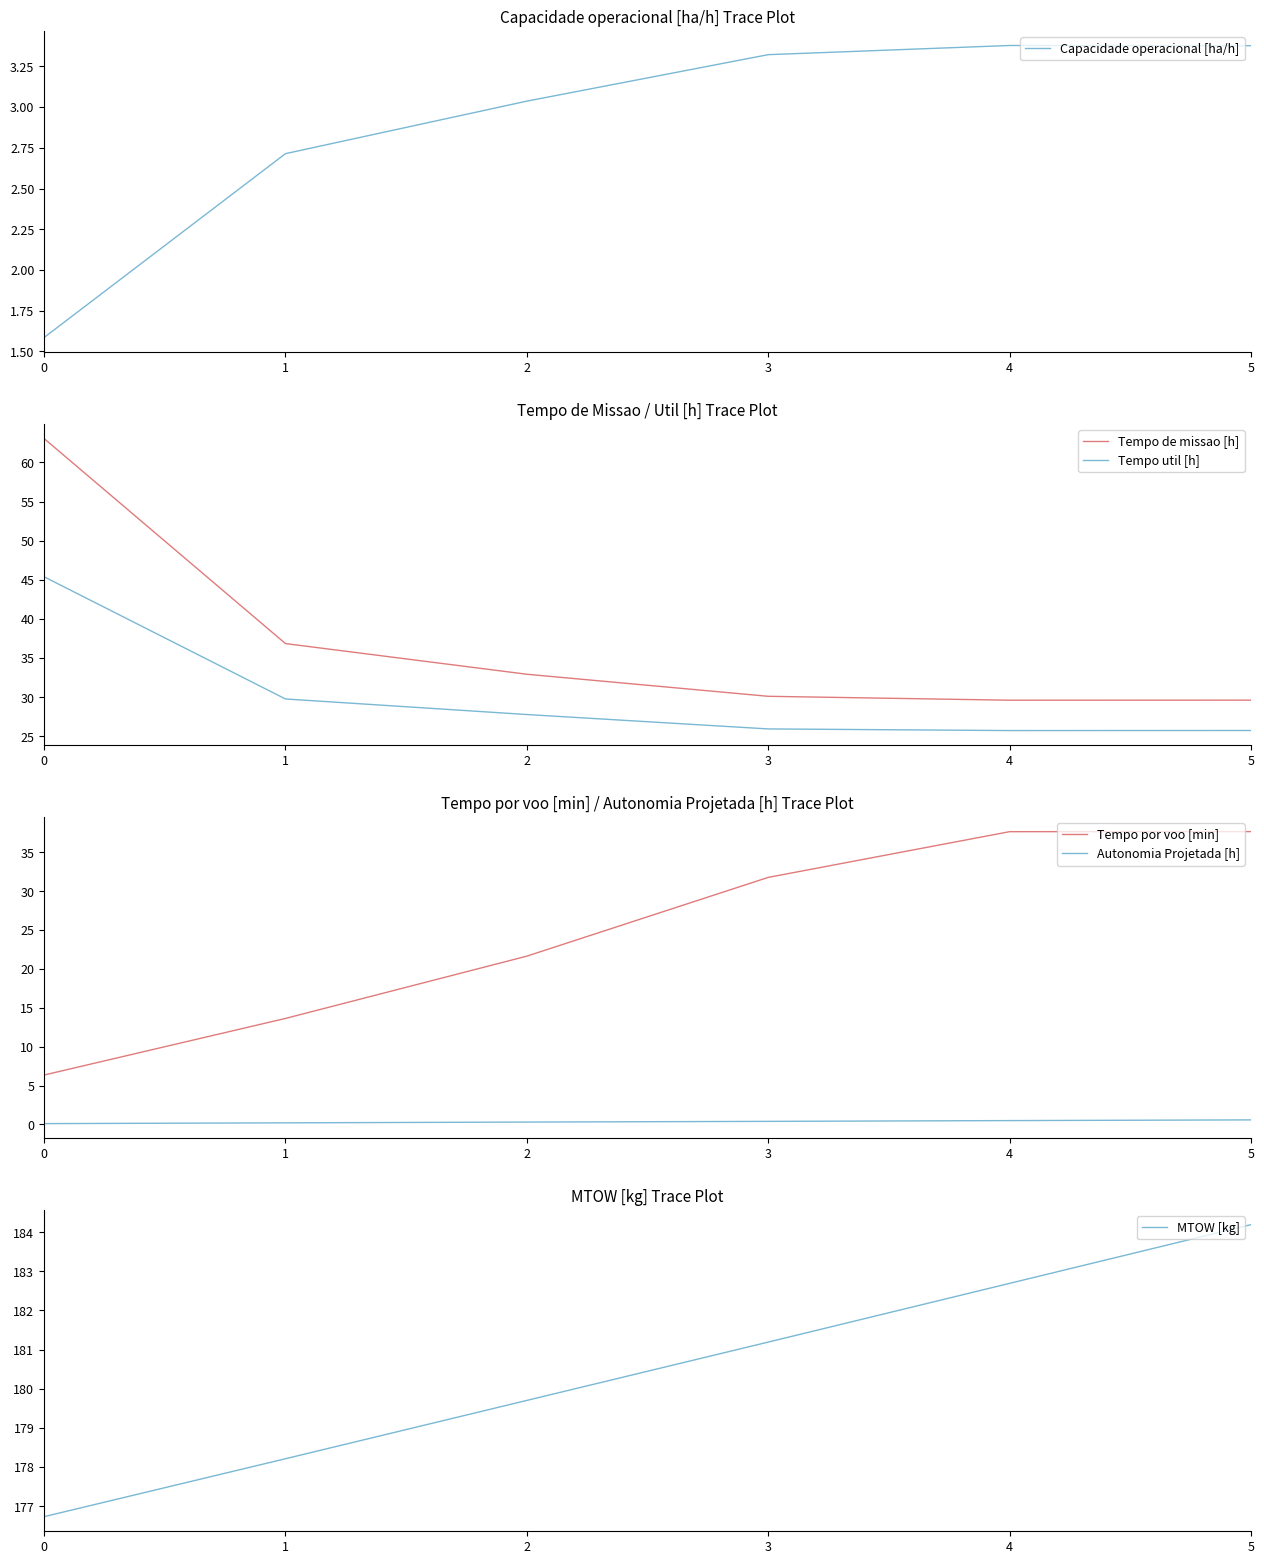

What is the sum of the MTOW [kg] values at 4 and 5?

366.9